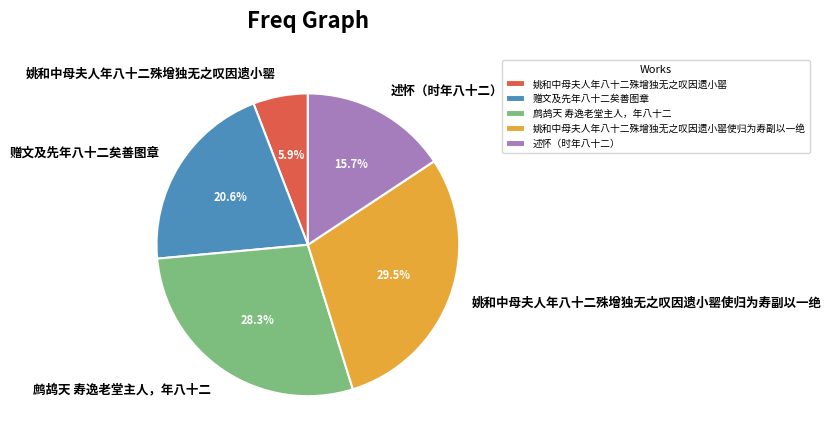

Between 姚和中母夫人年八十二殊增独无之叹因遗小罂使归为寿副以一绝 and 赠文及先年八十二矣善图章, which is larger?

姚和中母夫人年八十二殊增独无之叹因遗小罂使归为寿副以一绝